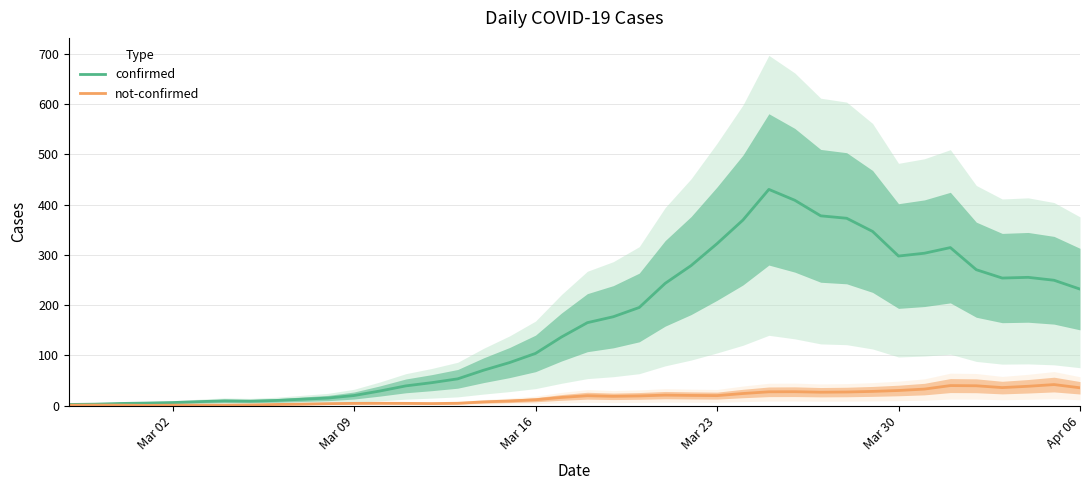

What is the smallest value displayed?

0.4